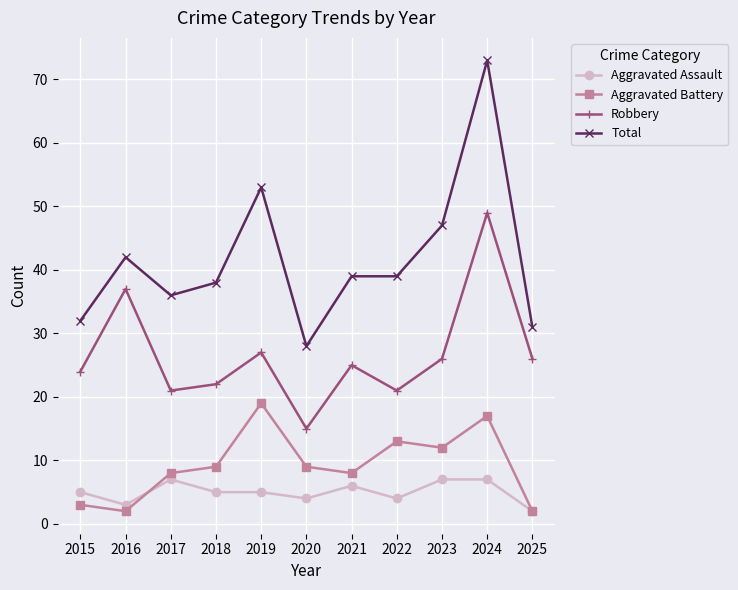

Reading left to right, extract all data points from this chart.

Aggravated Assault: 2015=5	2016=3	2017=7	2018=5	2019=5	2020=4	2021=6	2022=4	2023=7	2024=7	2025=2
Aggravated Battery: 2015=3	2016=2	2017=8	2018=9	2019=19	2020=9	2021=8	2022=13	2023=12	2024=17	2025=2
Robbery: 2015=24	2016=37	2017=21	2018=22	2019=27	2020=15	2021=25	2022=21	2023=26	2024=49	2025=26
Total: 2015=32	2016=42	2017=36	2018=38	2019=53	2020=28	2021=39	2022=39	2023=47	2024=73	2025=31